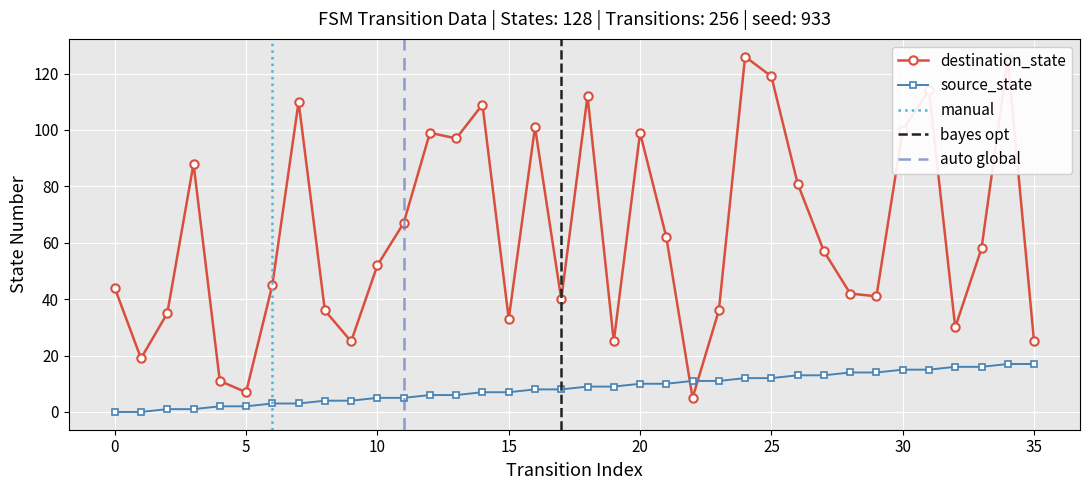

What is the lowest value of the destination_state series?

5